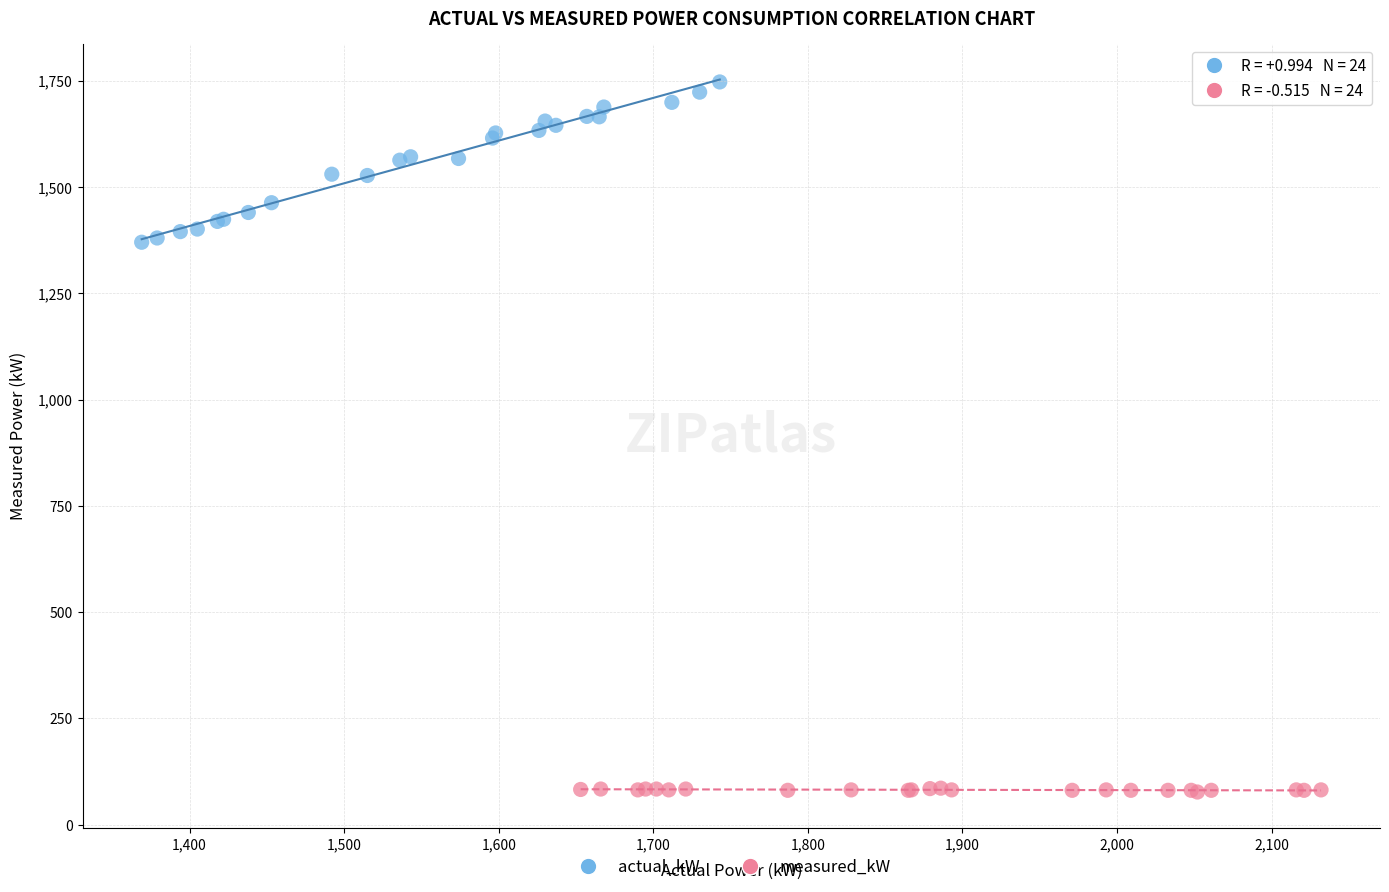

Which series has the widest spread of Y values?

actual_kW